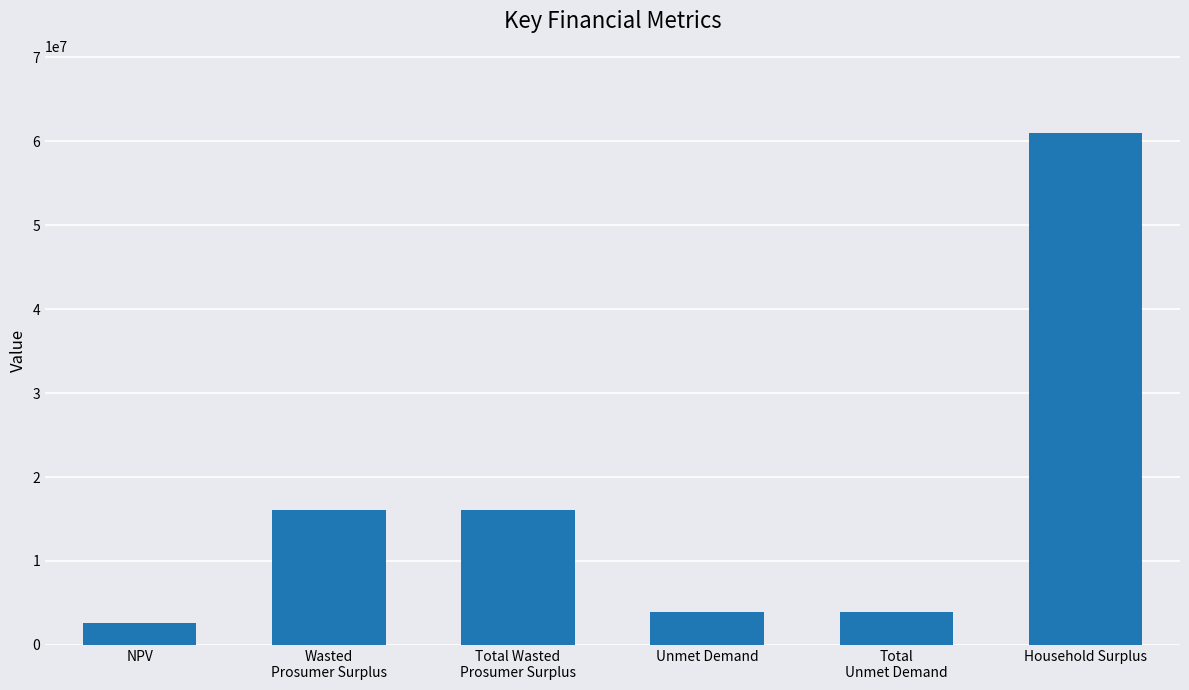

Read the value at Total
Unmet Demand.

3940022.8